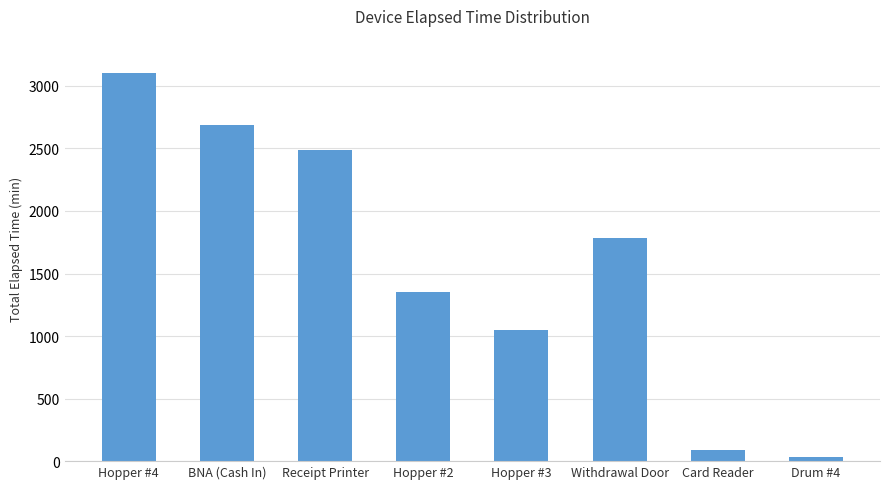

Rank the categories by value from lowest to highest.

Drum #4, Card Reader, Hopper #3, Hopper #2, Withdrawal Door, Receipt Printer, BNA (Cash In), Hopper #4